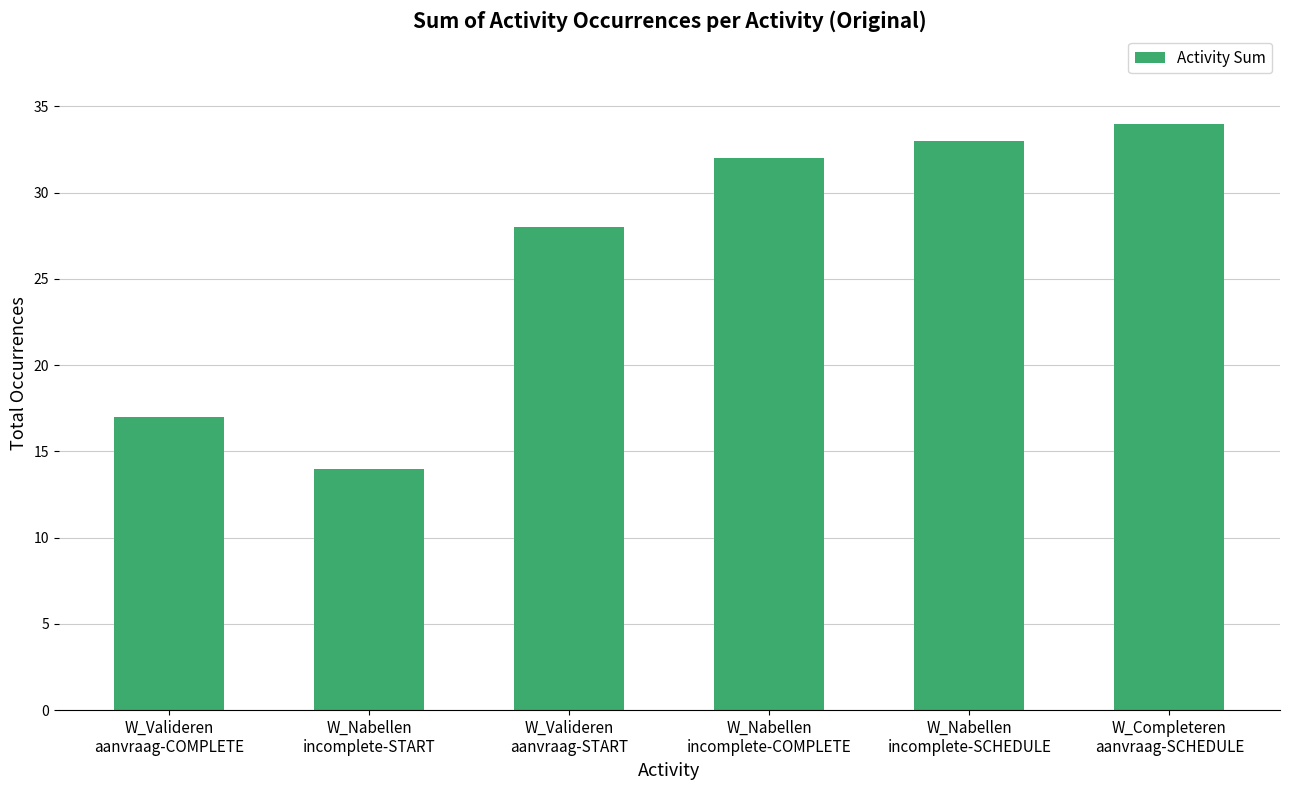

Reading right to left, list all the values displayed in this chart.

34	33	32	28	14	17